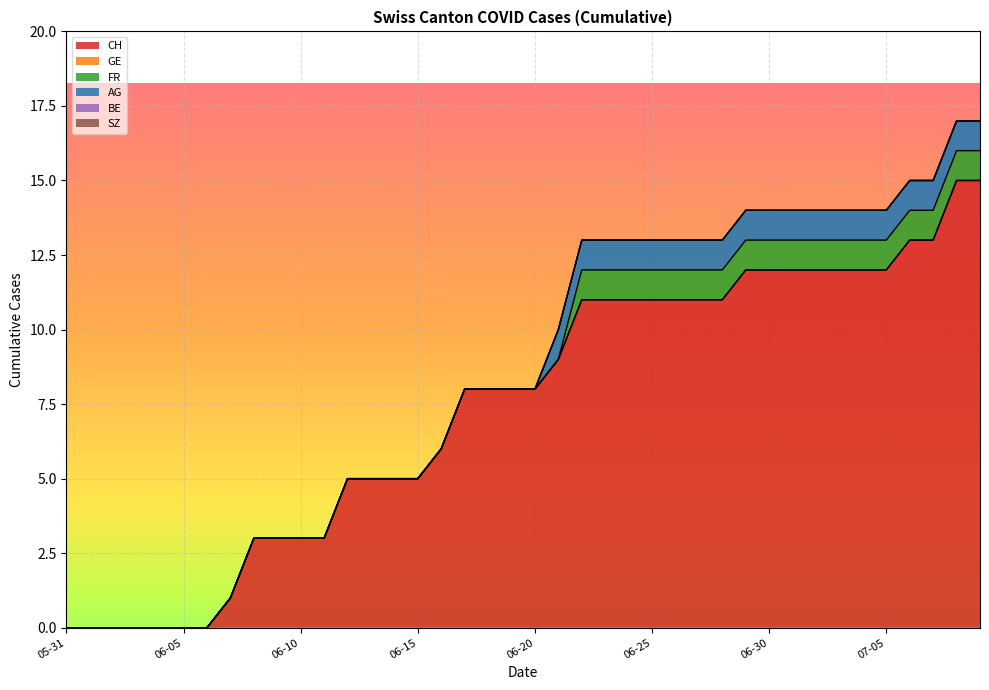

Between 2020-06-30 and 2020-07-02, which series saw the biggest shift?

CH